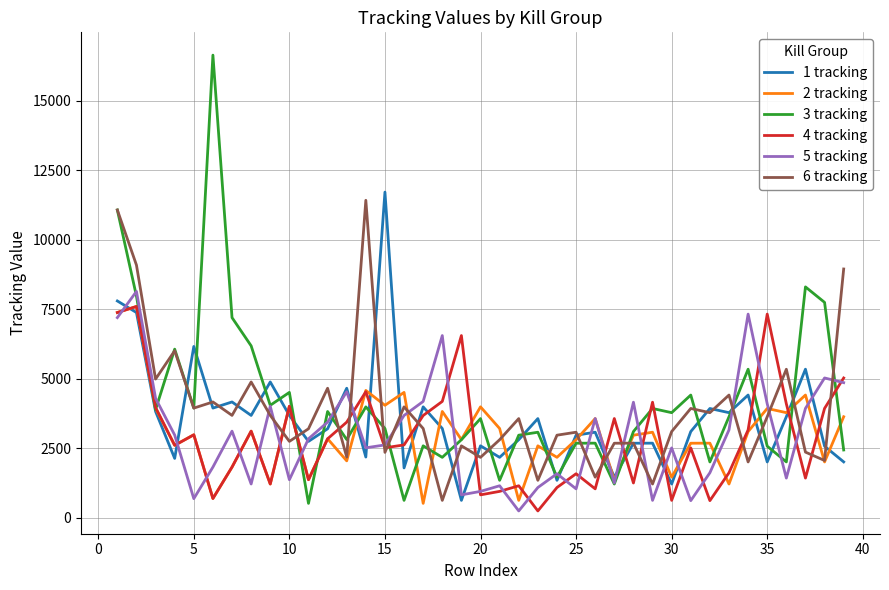

Which series has the widest spread of values?

3 tracking